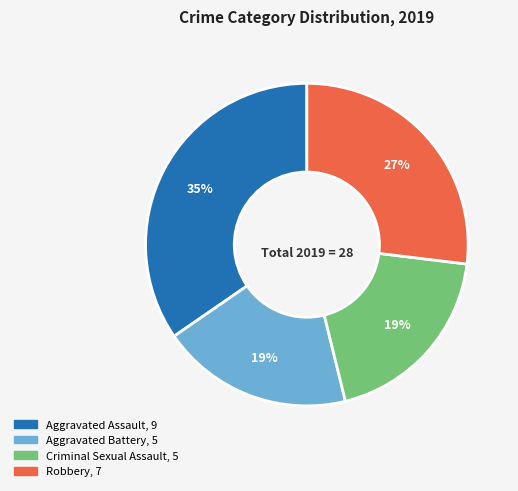

Do Robbery and Aggravated Assault together represent more than half of the pie?

Yes